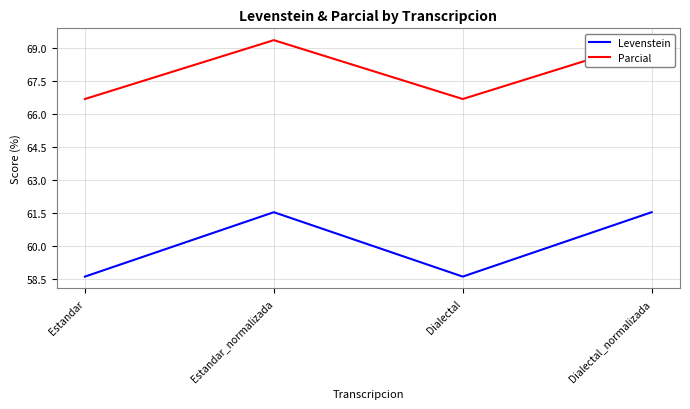

How many categories are shown in the chart?

4